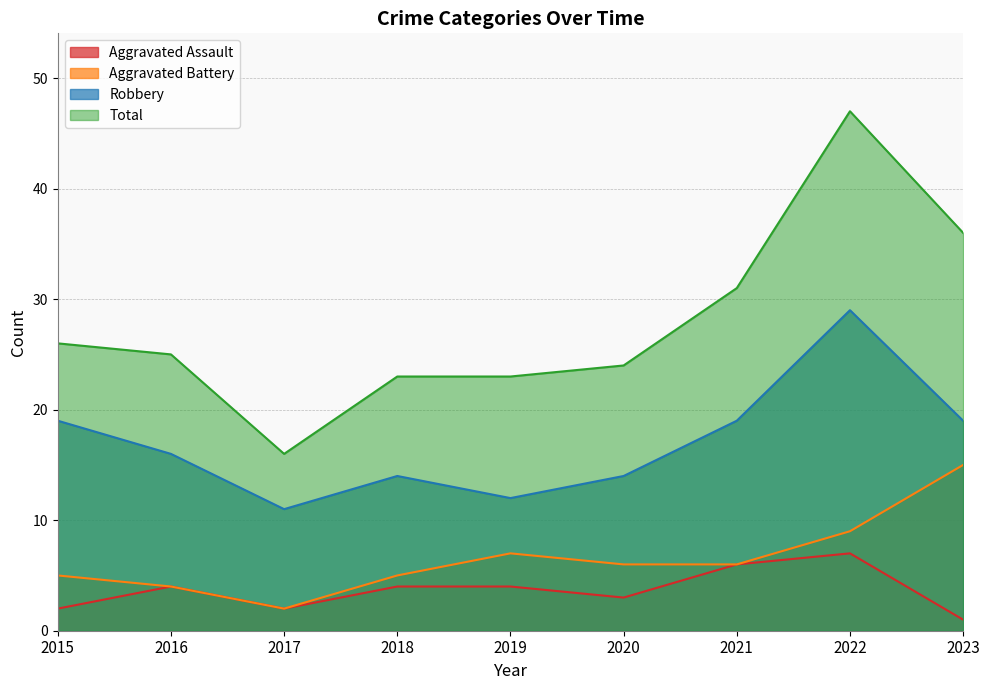

How many lines are shown in the chart?

4